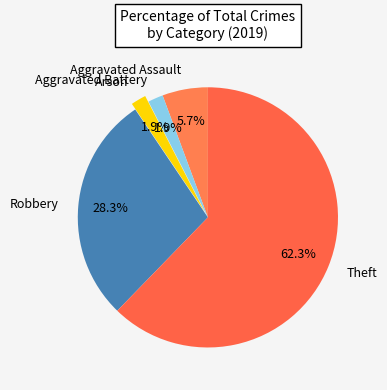

Is Theft the majority of the pie?

Yes